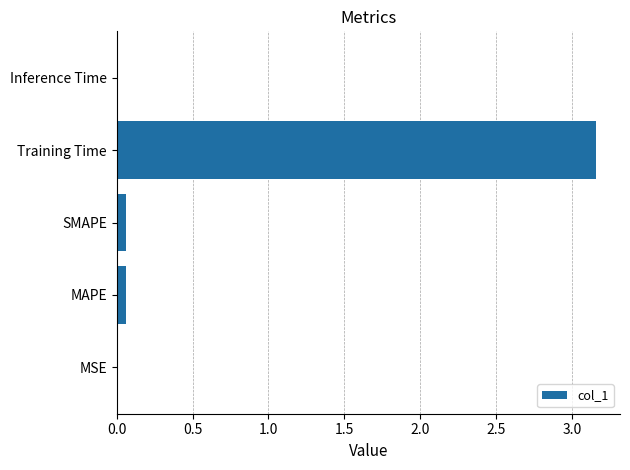

Which label corresponds to the largest value in the chart?

Training Time